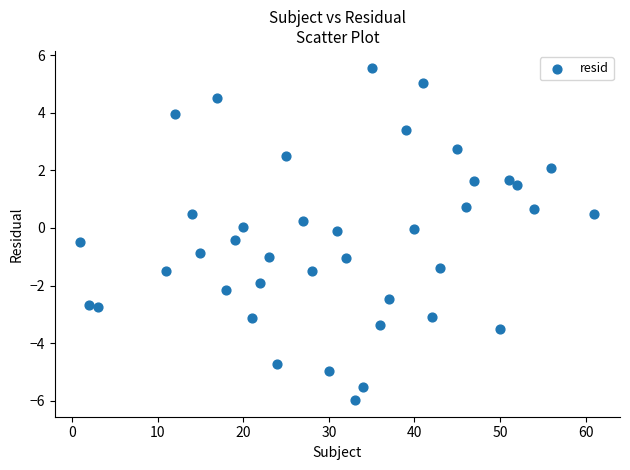

What is the range of X values (max minus min)?

60.0